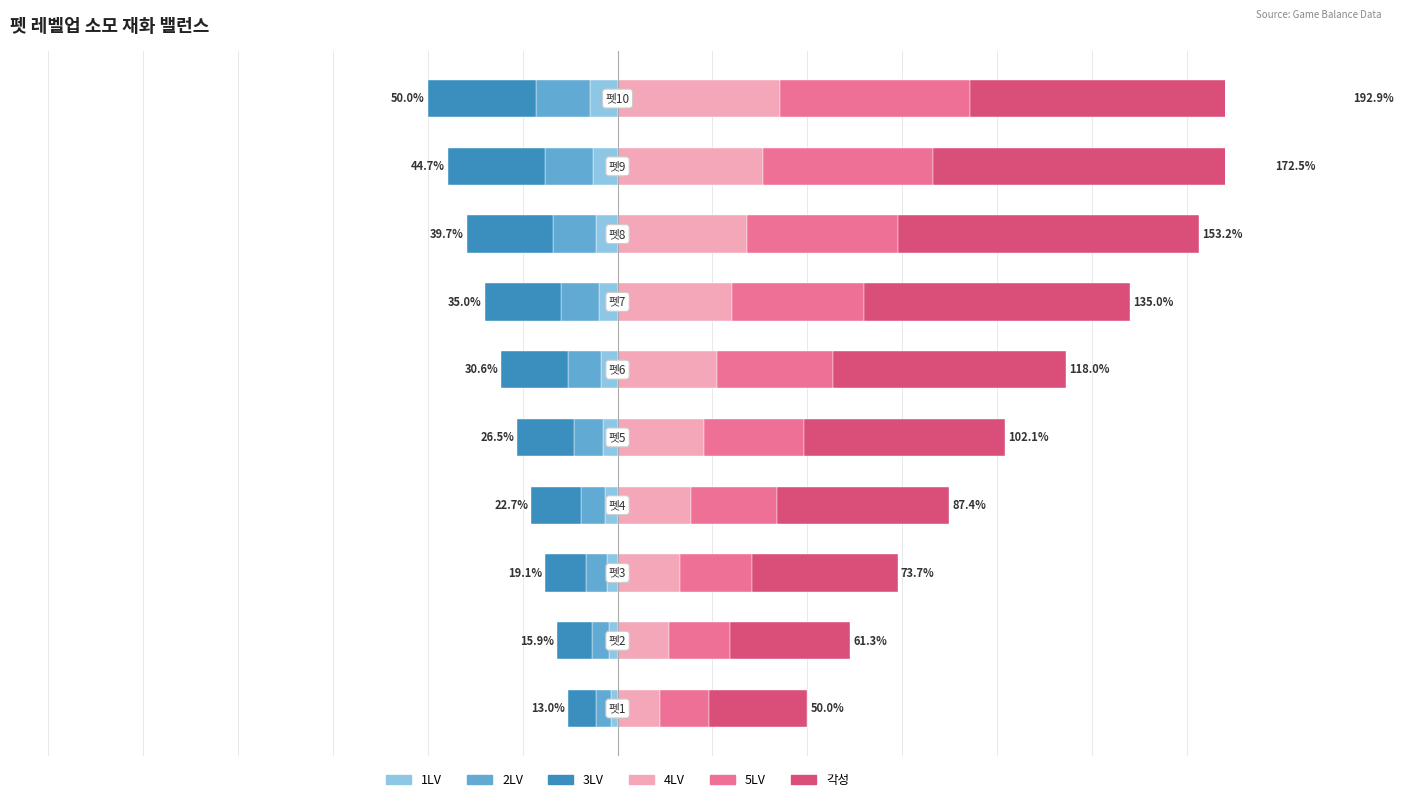

At 0, list the series in order from largest to smallest.

각성, 5LV, 4LV, 1LV, 2LV, 3LV